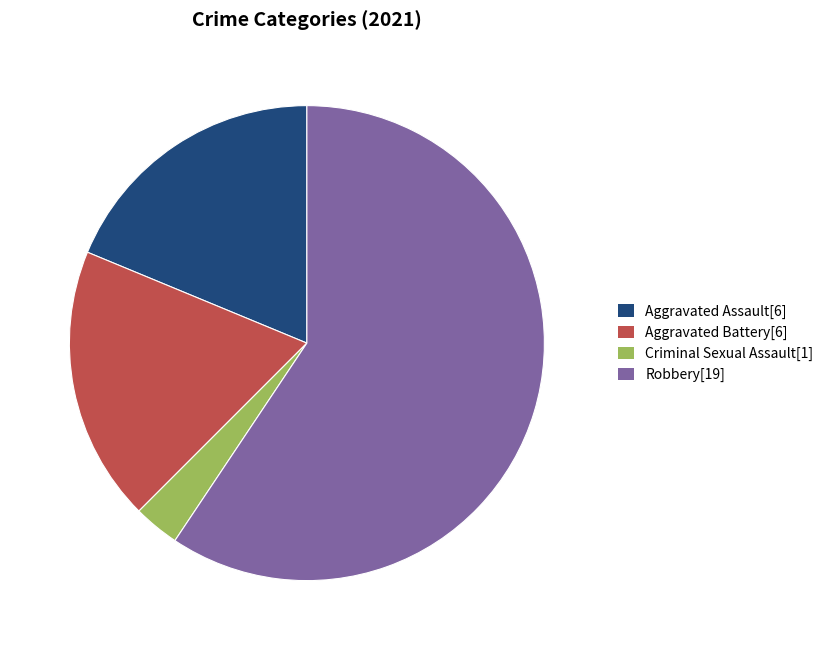

Which slice is the largest?

Robbery